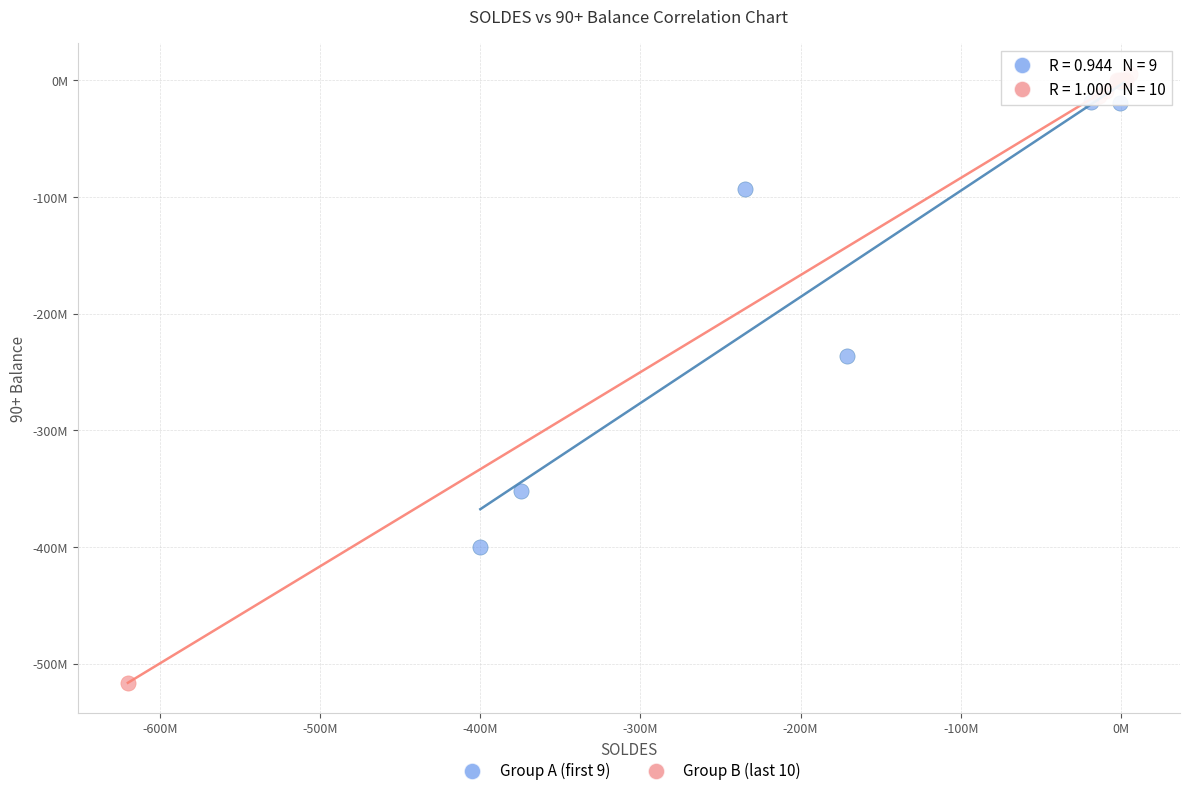

What are all the series names shown in the legend?

Group A (first 9), Group B (last 10)